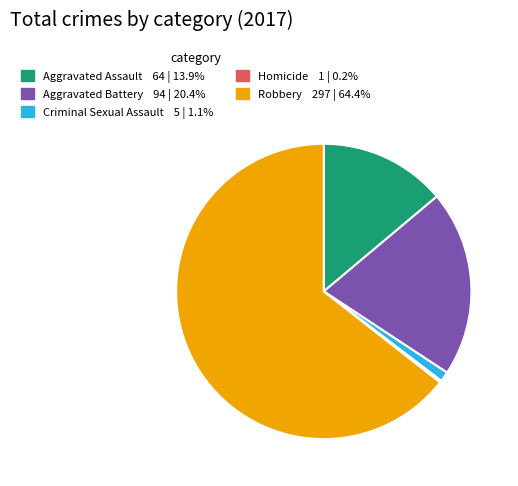

Which slice is the largest?

Robbery